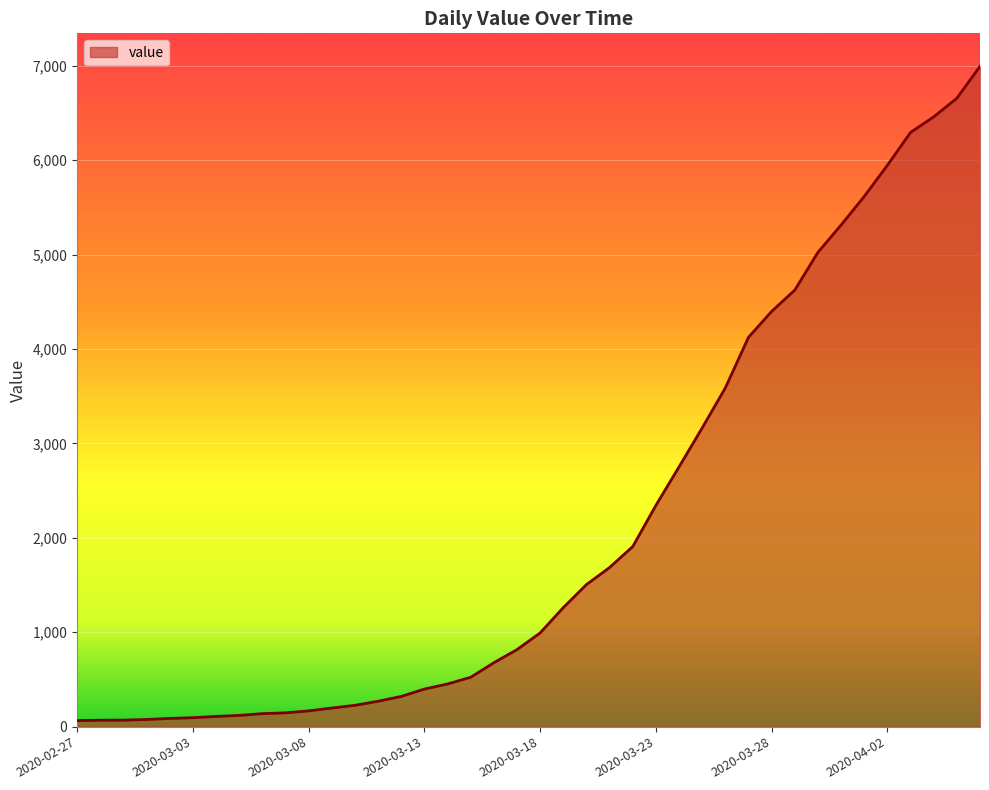

What is the difference between the maximum and minimum values?

6931